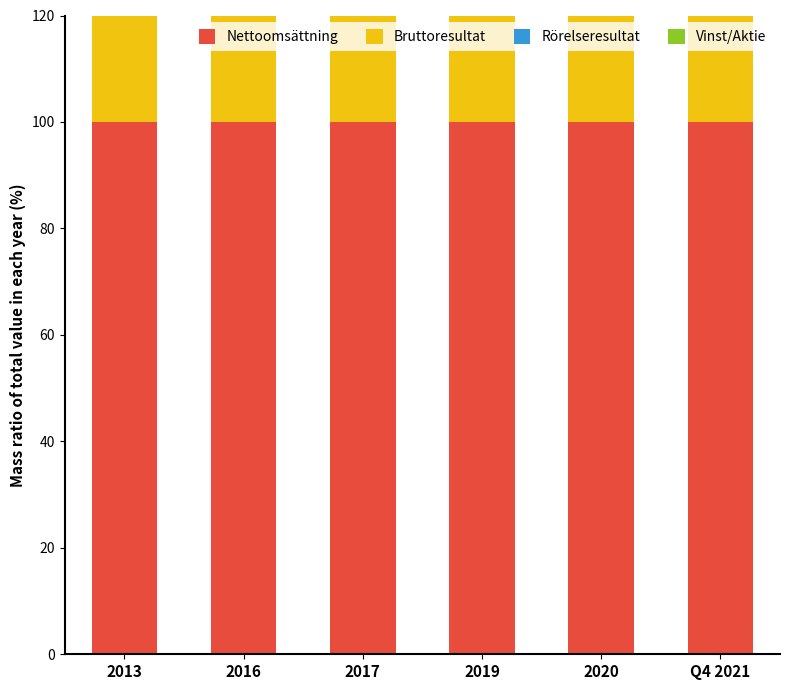

Reading left to right, extract all data points from this chart.

Nettoomsättning: 100.0	100.0	100.0	100.0	100.0	100.0
Bruttoresultat: 54.3	51.2	50.1	45.8	49.4	51.9
Rörelseresultat: 2.8	0.8	1.7	3.6	6.4	8.6
Vinst/Aktie: 0.5	0.1	0.1	0.5	1.0	1.7